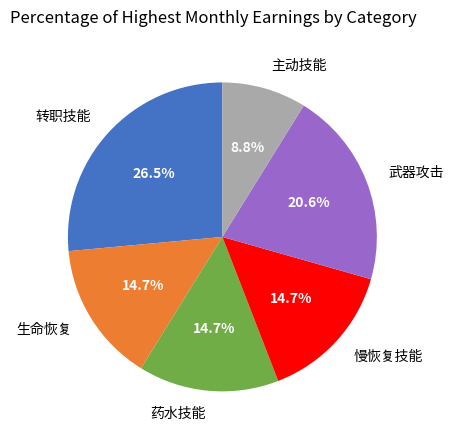

What portion of the pie excludes 转职技能?

73.5%